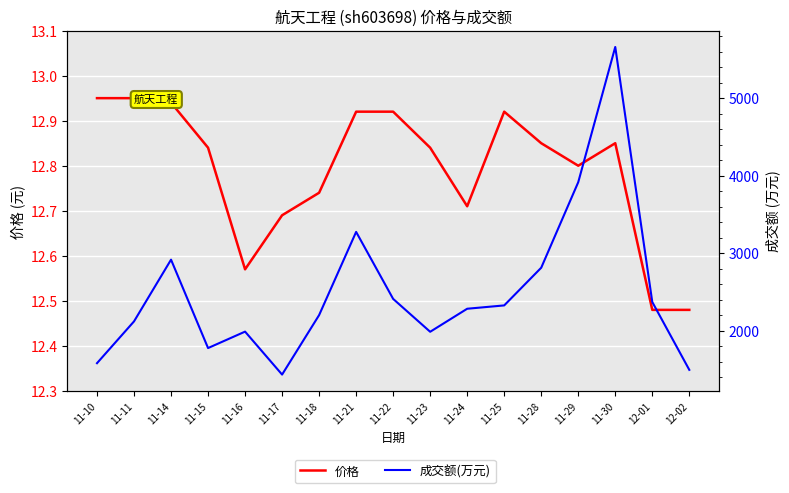

Reading left to right, what are all the values shown in this chart?

价格: 12.9	12.9	12.9	12.8	12.6	12.7	12.7	12.9	12.9	12.8	12.7	12.9	12.8	12.8	12.8	12.5	12.5
成交额(万元): 1581.0	2120.0	2916.0	1776.0	1988.0	1434.0	2201.0	3274.0	2410.0	1986.0	2283.0	2326.0	2812.0	3915.0	5659.0	2370.0	1495.0